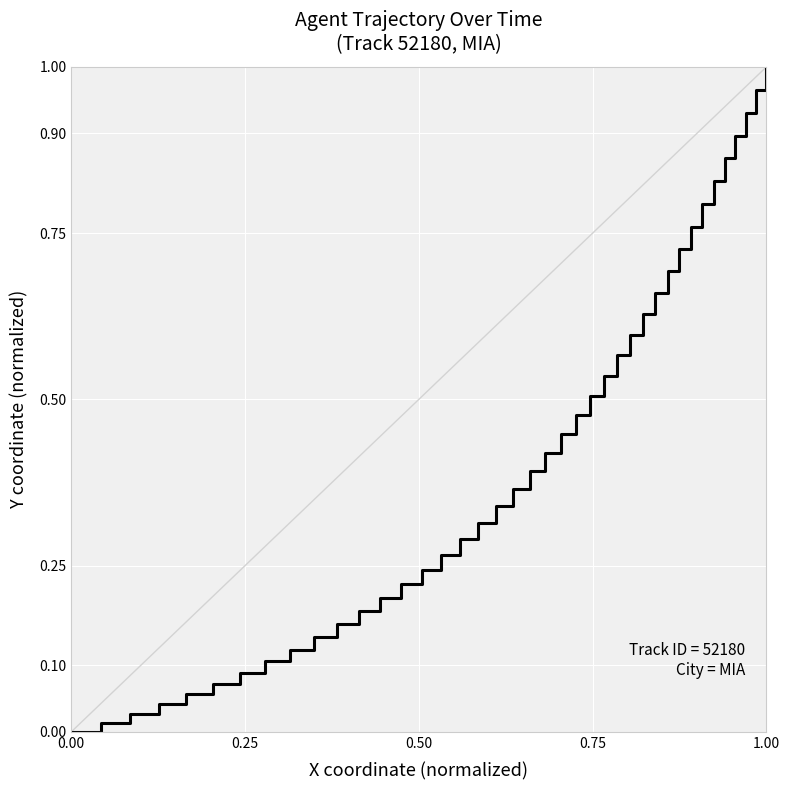

How many series are shown in this chart?

1